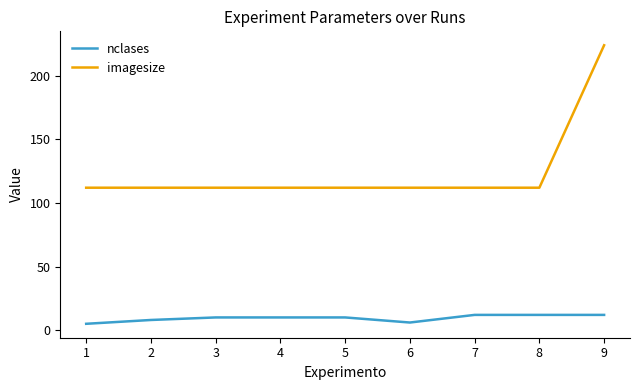

Reading left to right, list all the values displayed in this chart.

nclases: 5	8	10	10	10	6	12	12	12
imagesize: 112	112	112	112	112	112	112	112	224